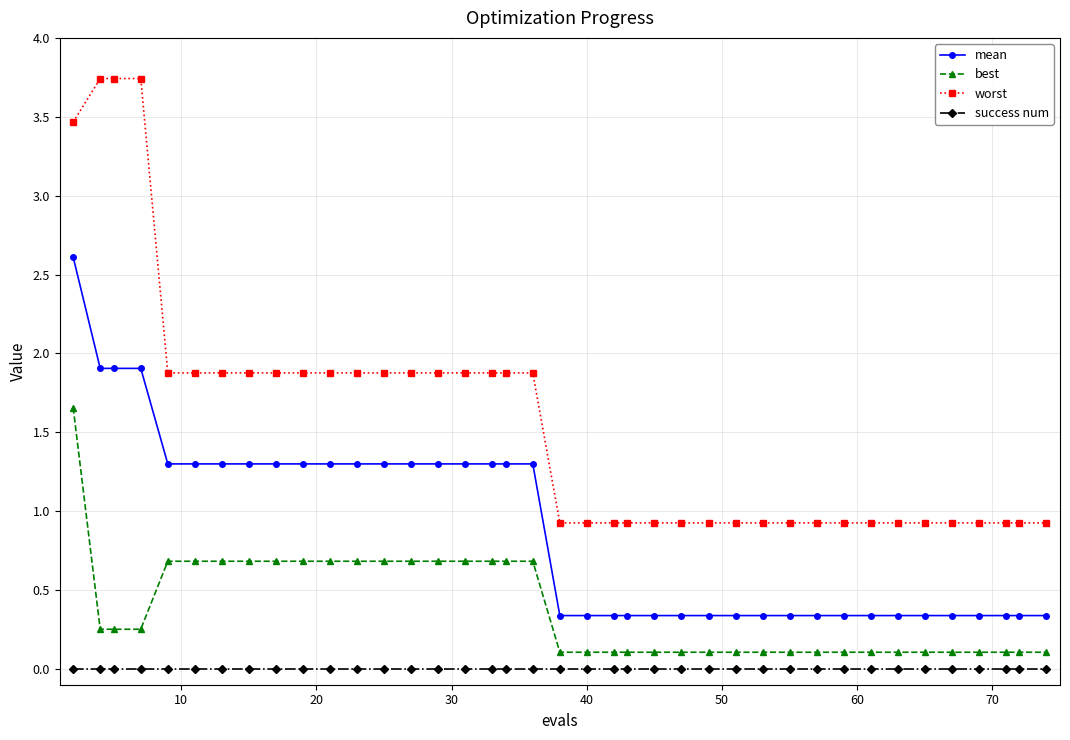

Which series has the largest range (max minus min)?

worst